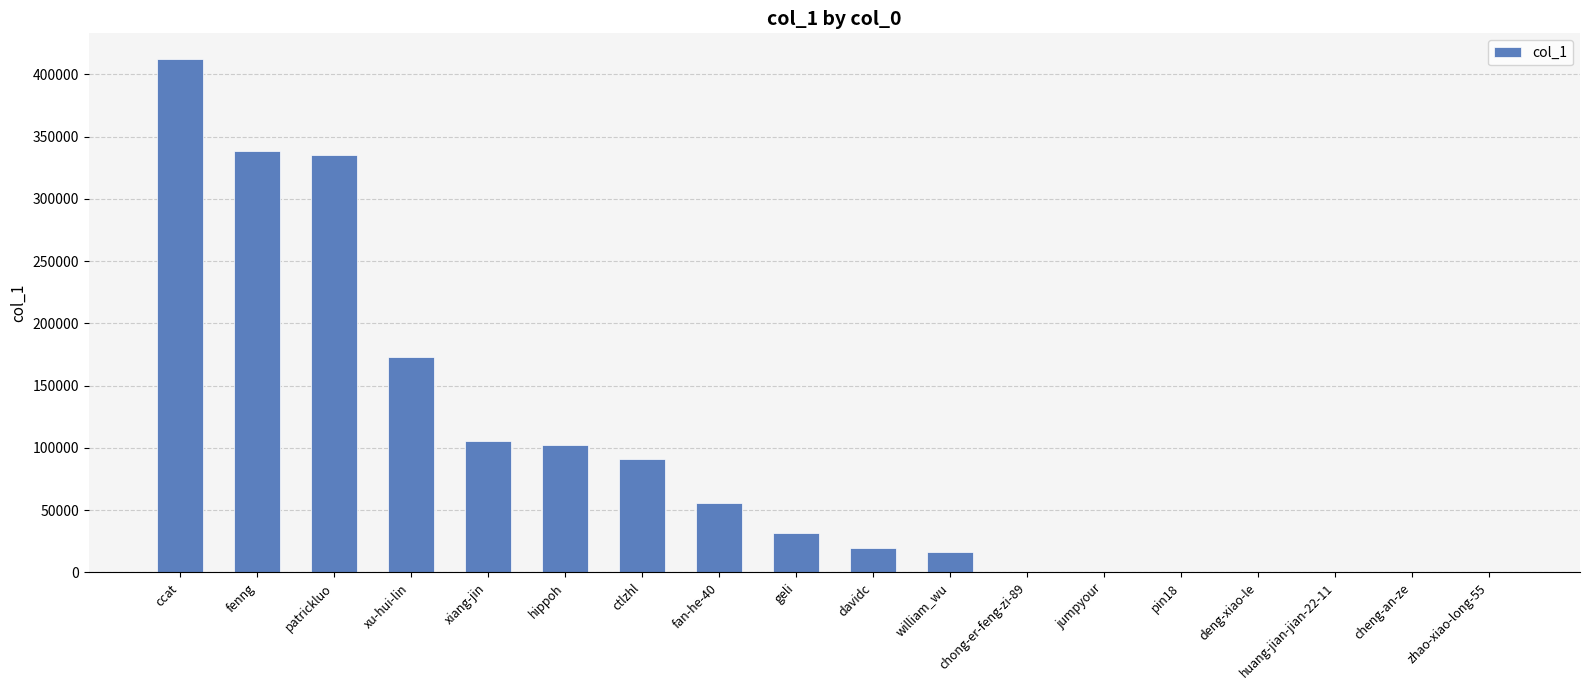

Are the bars horizontal?

No